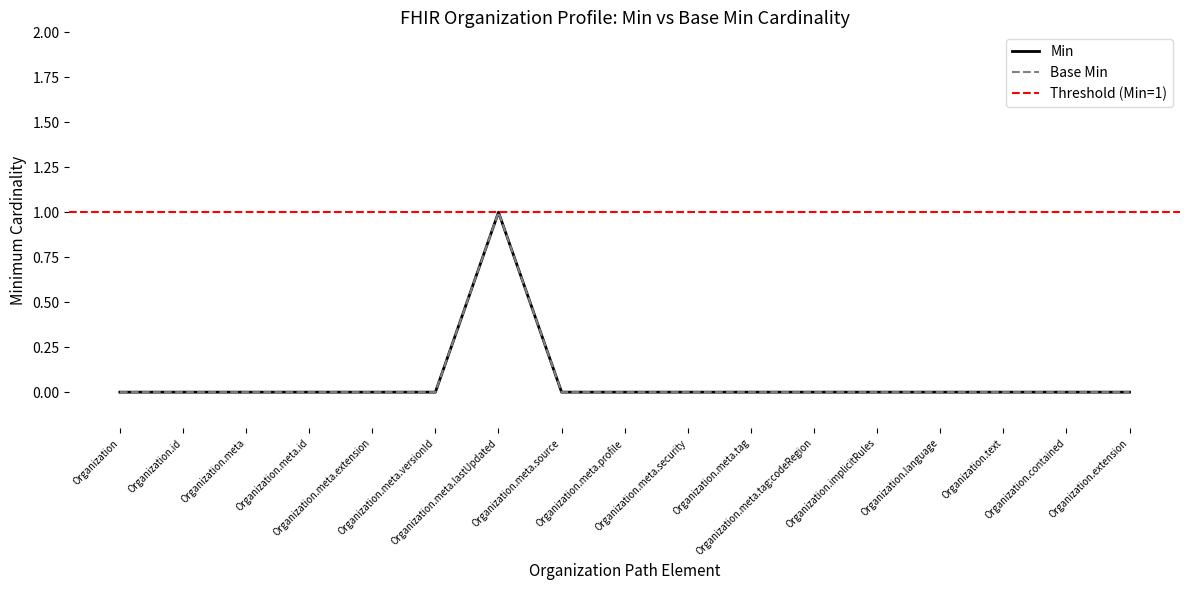

At which category is the sum across all series the highest?

Organization.meta.lastUpdated